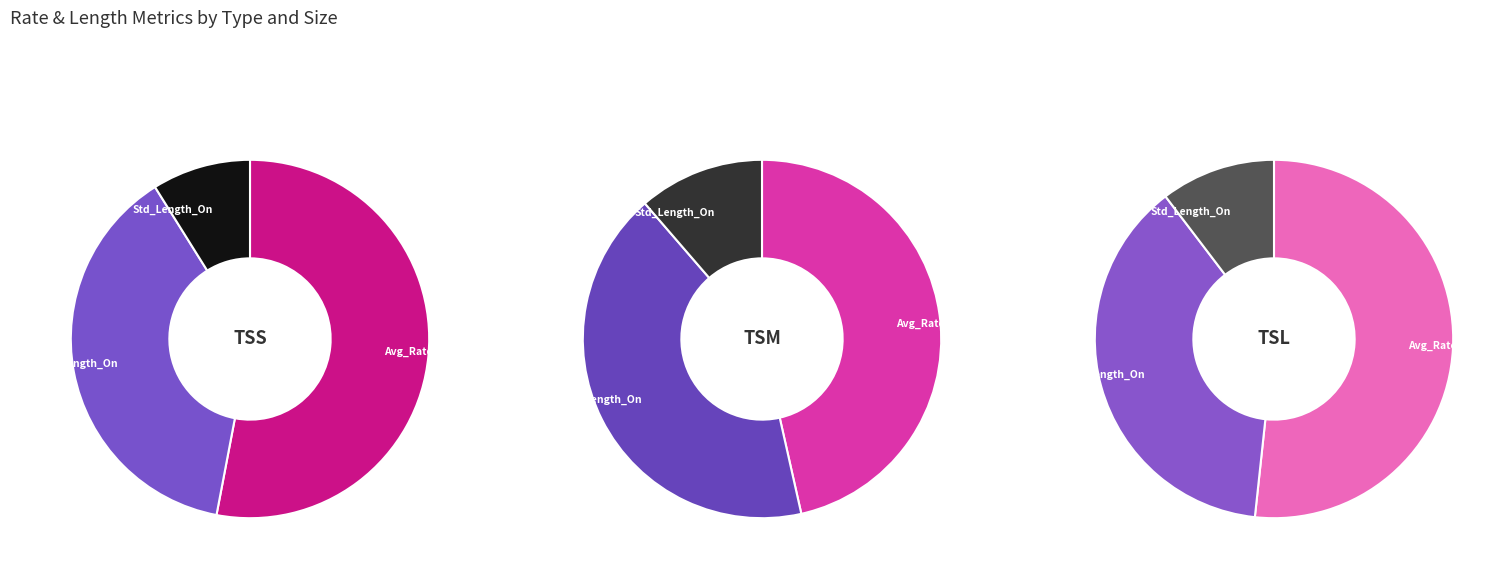

What is the total percentage of Avg_Length_On and Std_Length_On?

47.0%